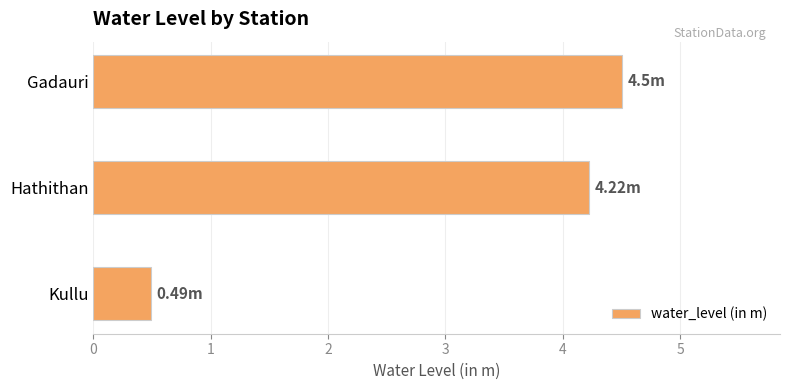

Which has a higher value, Kullu or Gadauri?

Gadauri